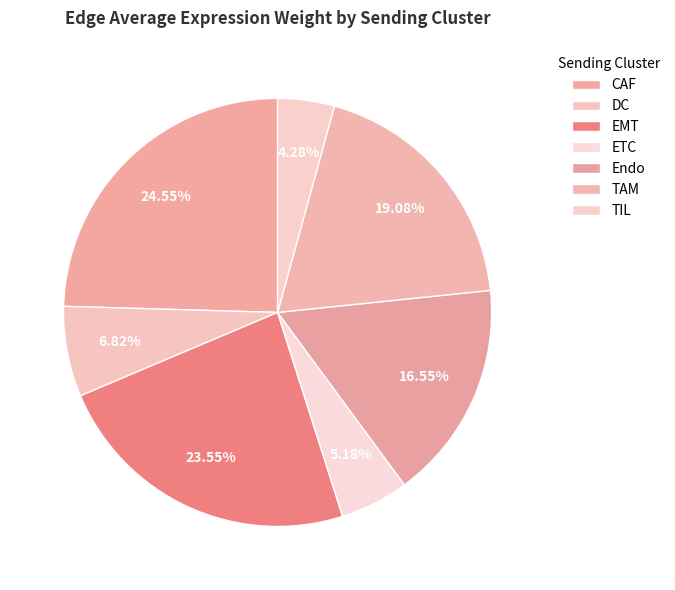

Which category has the smallest portion of the pie?

TIL